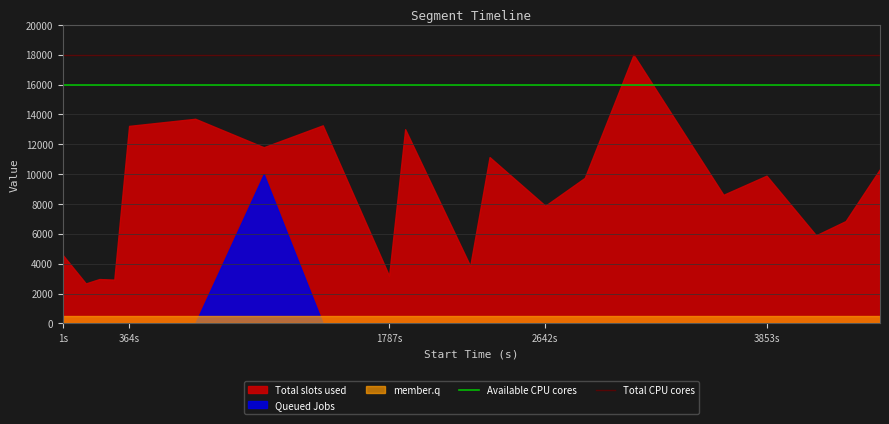

The Available CPU cores series shows 23915 at 1s. True or false?

False